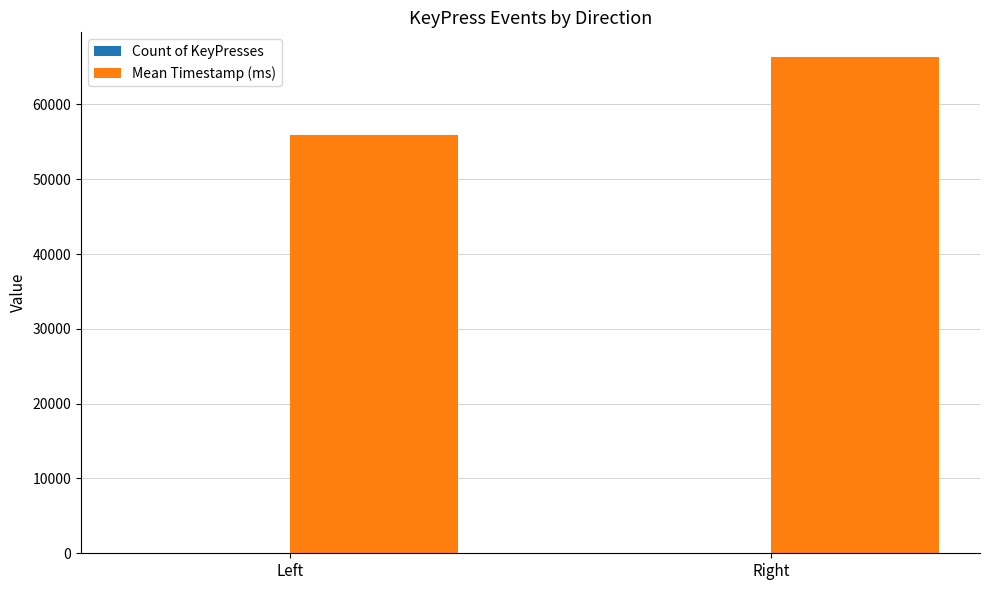

At which category is the sum across all series the highest?

Right